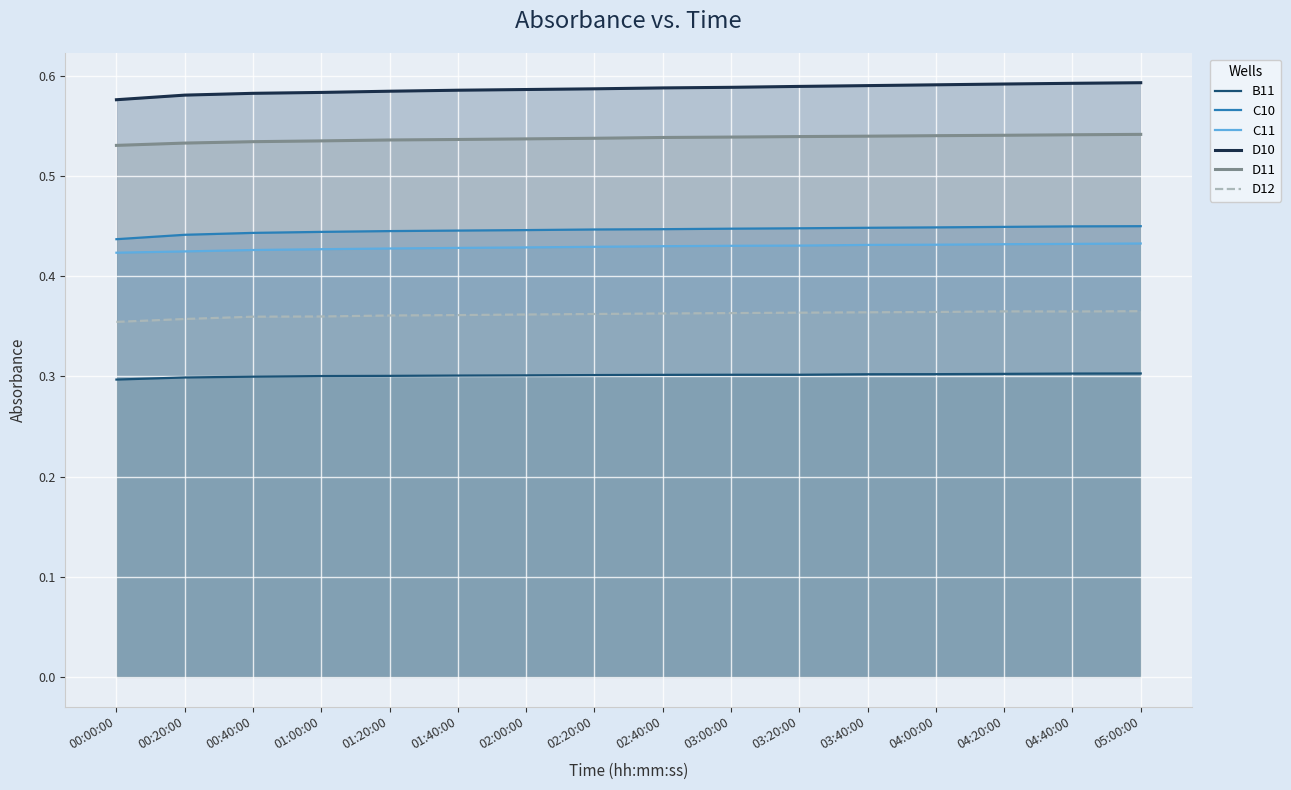

True or false: B11 and C11 cross at least once.

False